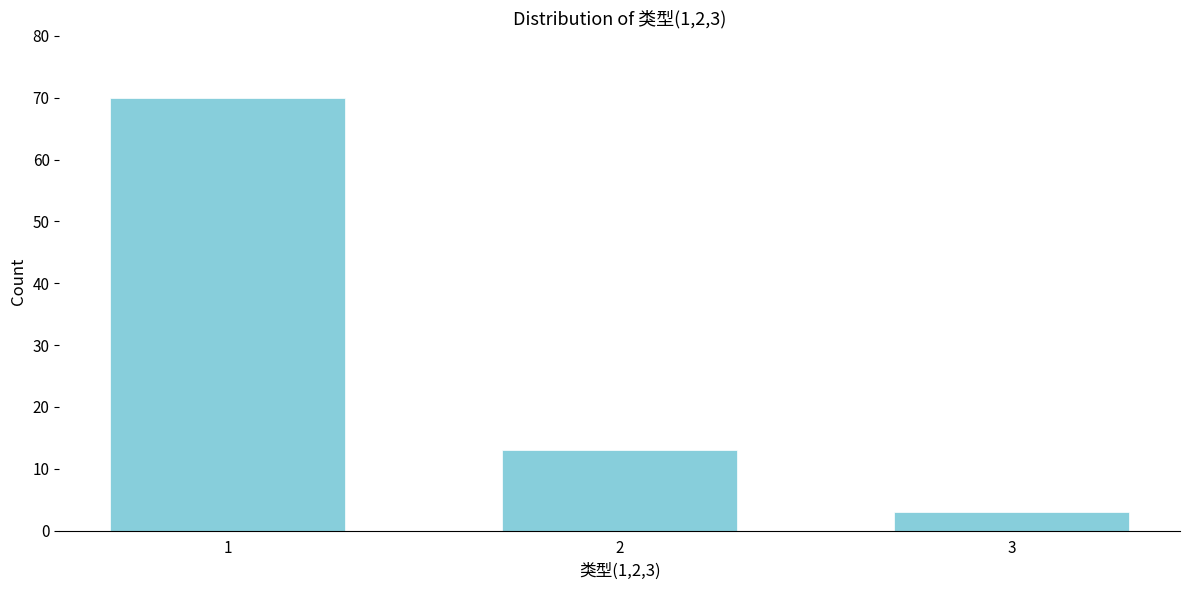

Reading right to left, transcribe all the data shown in this chart.

3	13	70